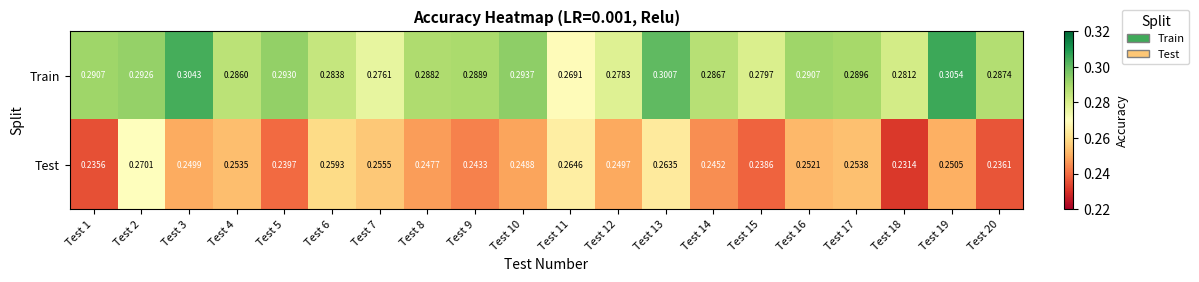

Count the number of categories in the chart.

20